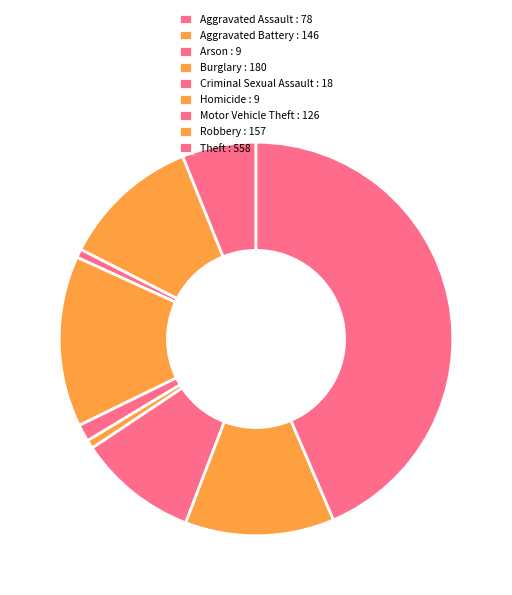

What percentage is the Arson slice, to the nearest percent?

1%